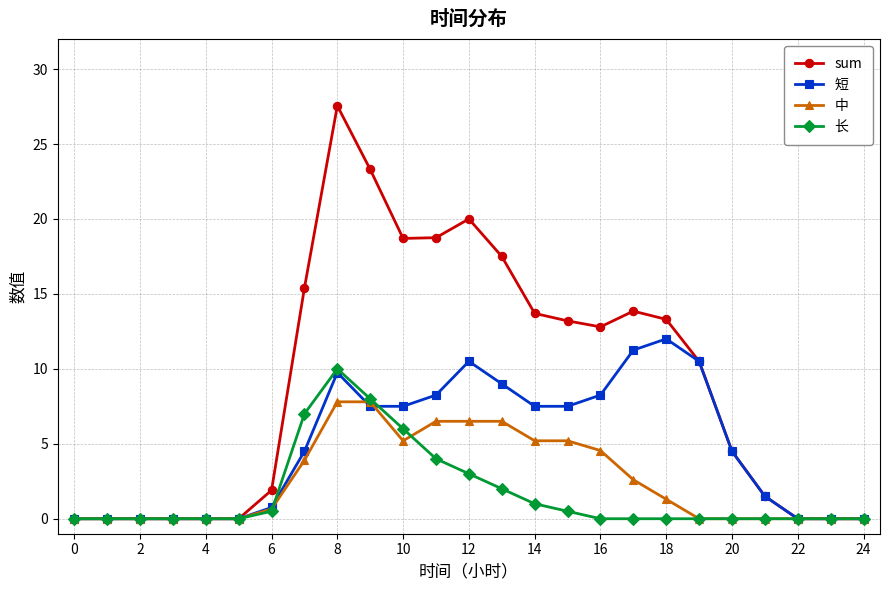

What is the highest value of the 短 series?

12.0